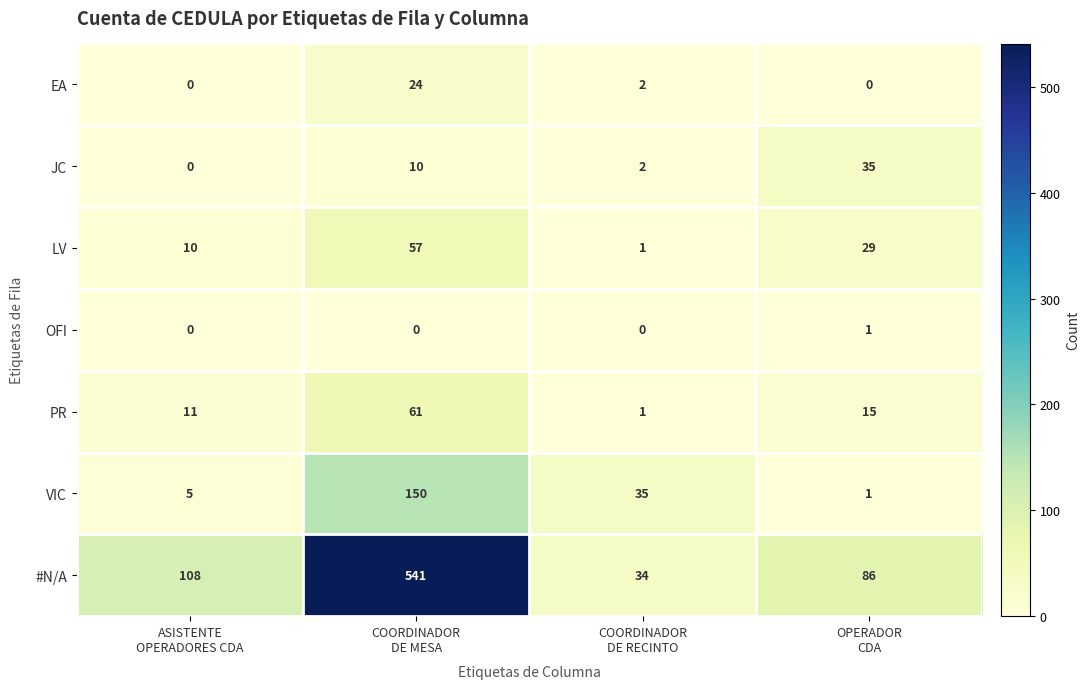

Reading left to right, list all the values displayed in this chart.

EA: 0	24	2	0
JC: 0	10	2	35
LV: 10	57	1	29
OFI: 0	0	0	1
PR: 11	61	1	15
VIC: 5	150	35	1
#N/A: 108	541	34	86